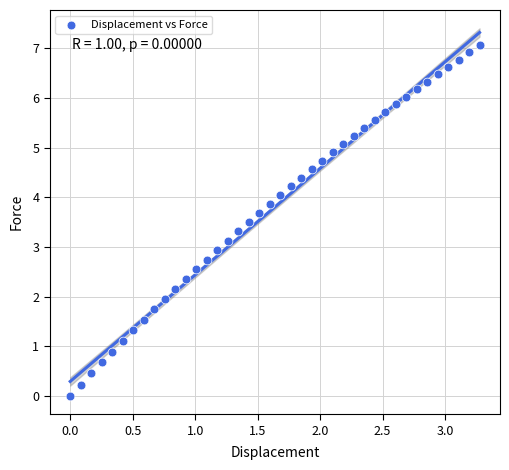

What is the range of Y values (max minus min)?

7.1